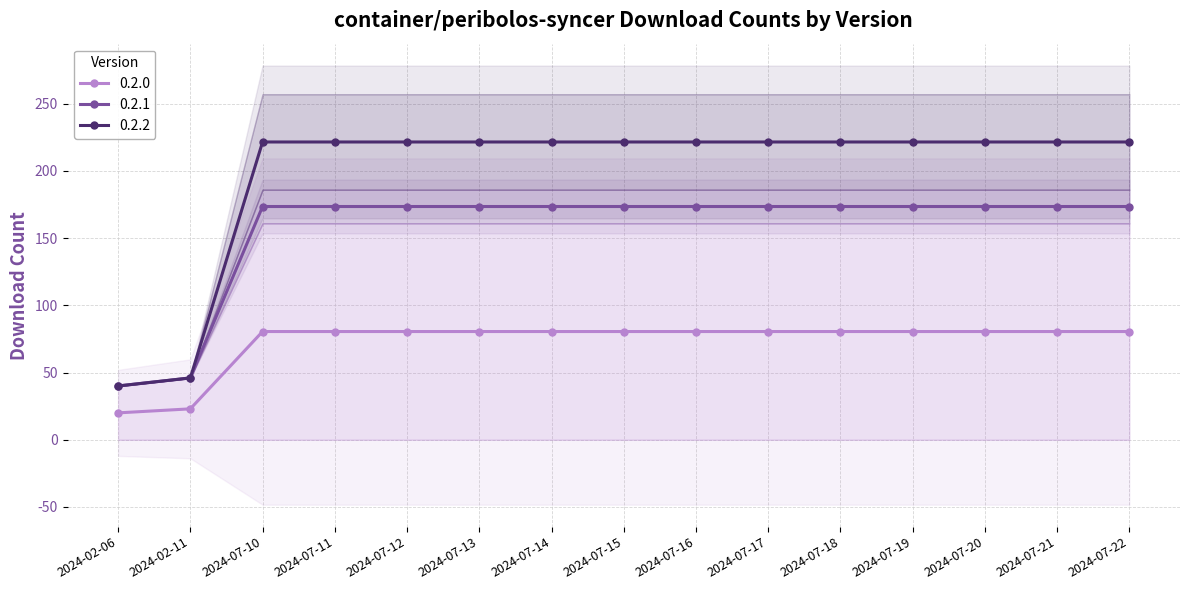

The 0.2.0 series shows 109.8 at 2024-07-16. True or false?

False